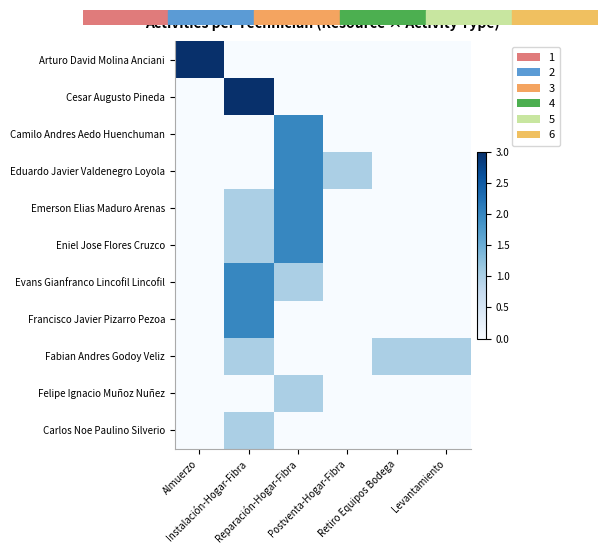

At how many categories does at least one series exceed 2?

2